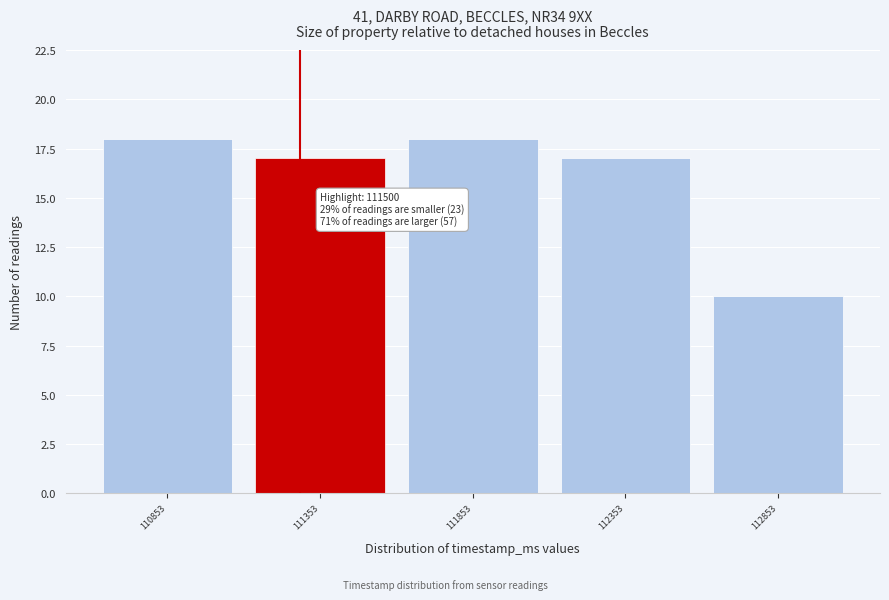

Reading left to right, extract all data points from this chart.

18	17	18	17	10